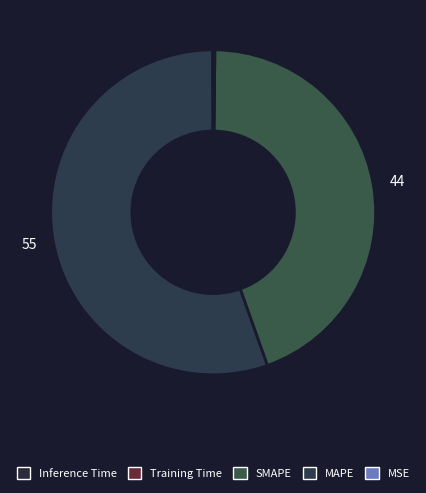

Rank the categories by value from lowest to highest.

MSE, Training Time, Inference Time, SMAPE, MAPE